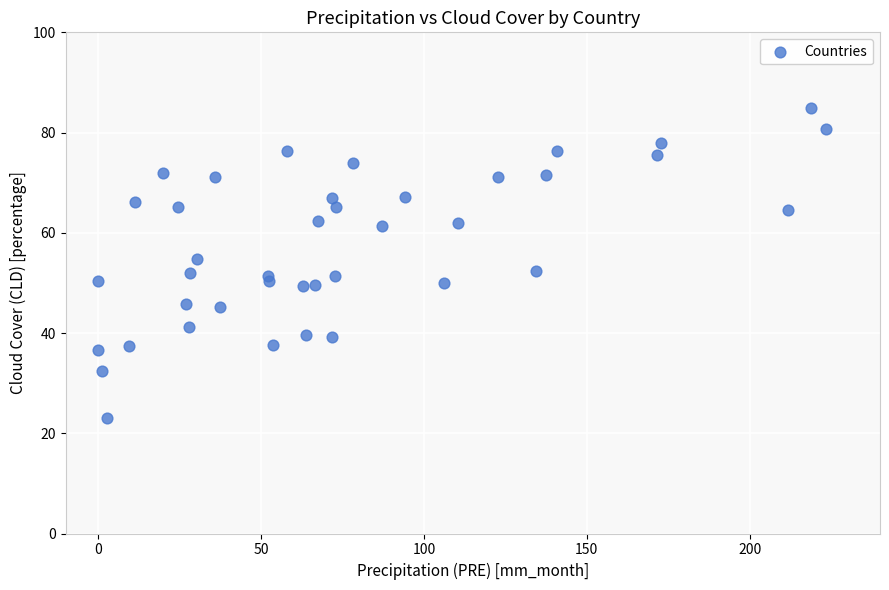

What is the range of Y values (max minus min)?

61.9